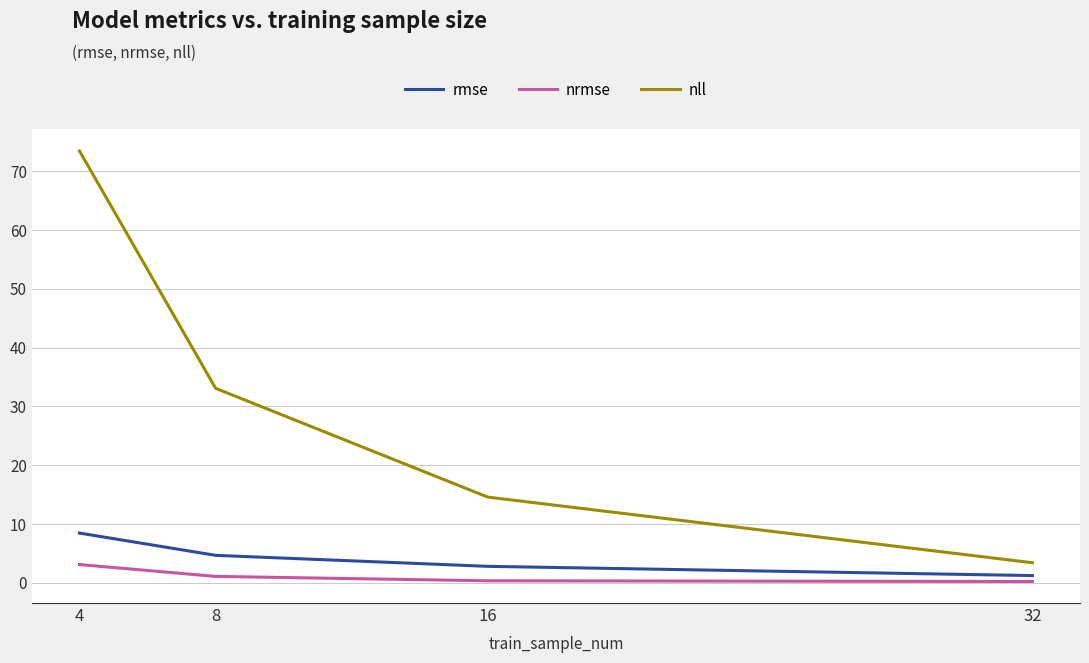

What are all the series names shown in the legend?

rmse, nrmse, nll